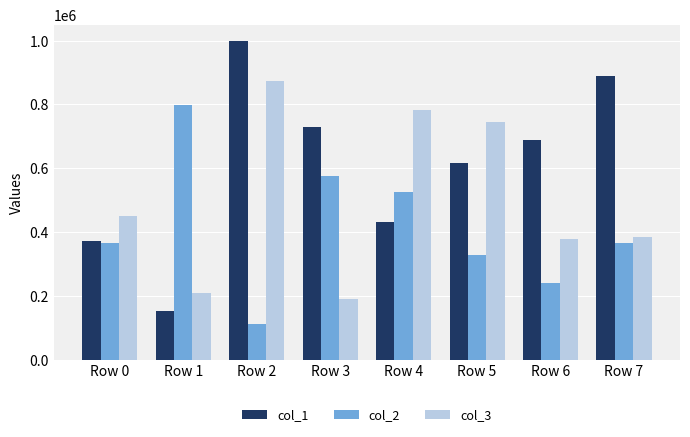

At Row 6, list the series in order from largest to smallest.

col_1, col_3, col_2